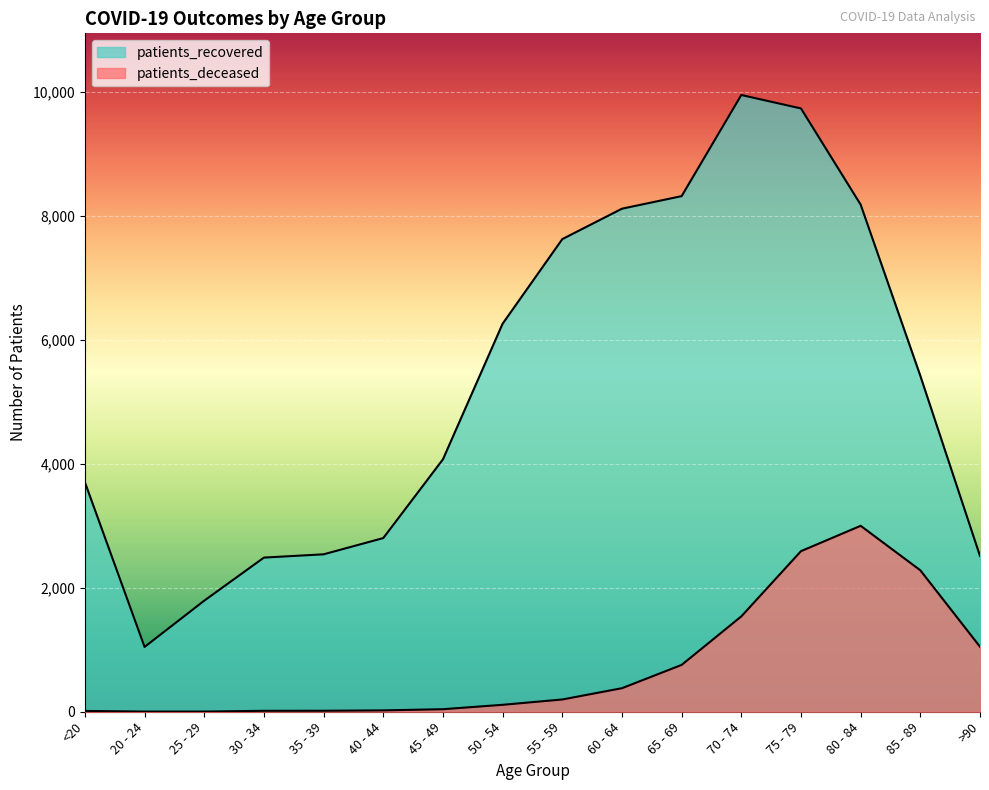

True or false: patients_recovered and patients_deceased cross at least once.

False